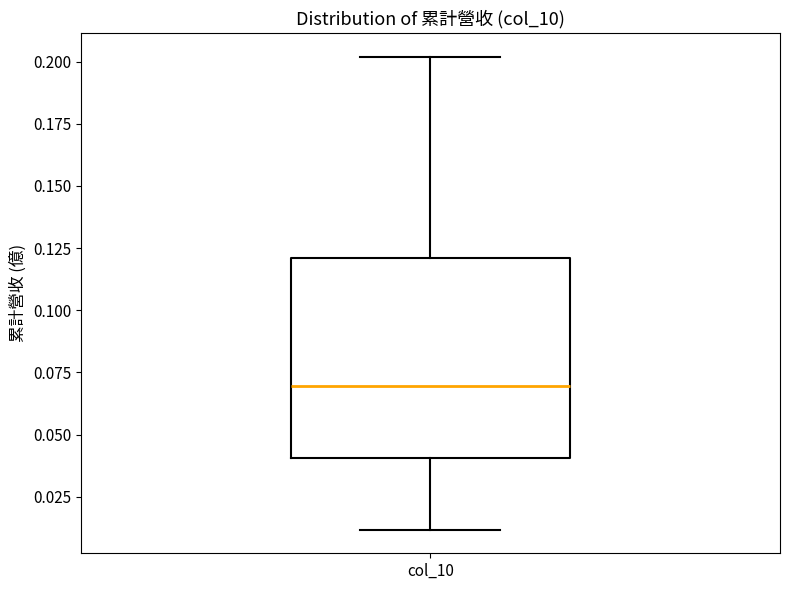

Transcribe this box plot: give where the median line is, the range the box spans, and where the two whiskers end, as read against the y-axis. The values are not printed on the chart, so give them approximately, as read against the axis.

median 0.07, box 0.04 to 0.12, whiskers 0.01 to 0.20